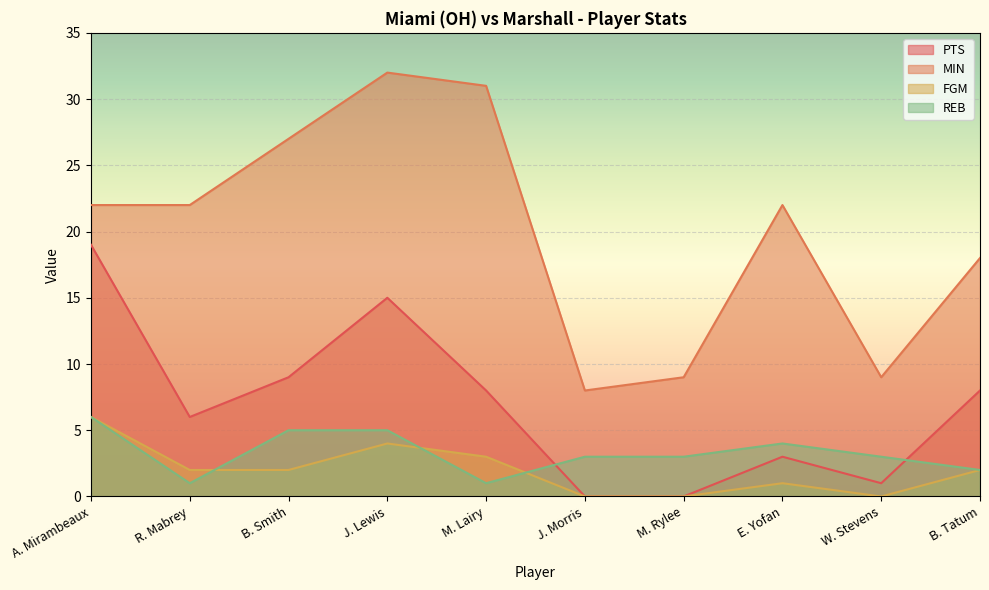

Which series changed the most between J. Lewis and M. Lairy?

PTS